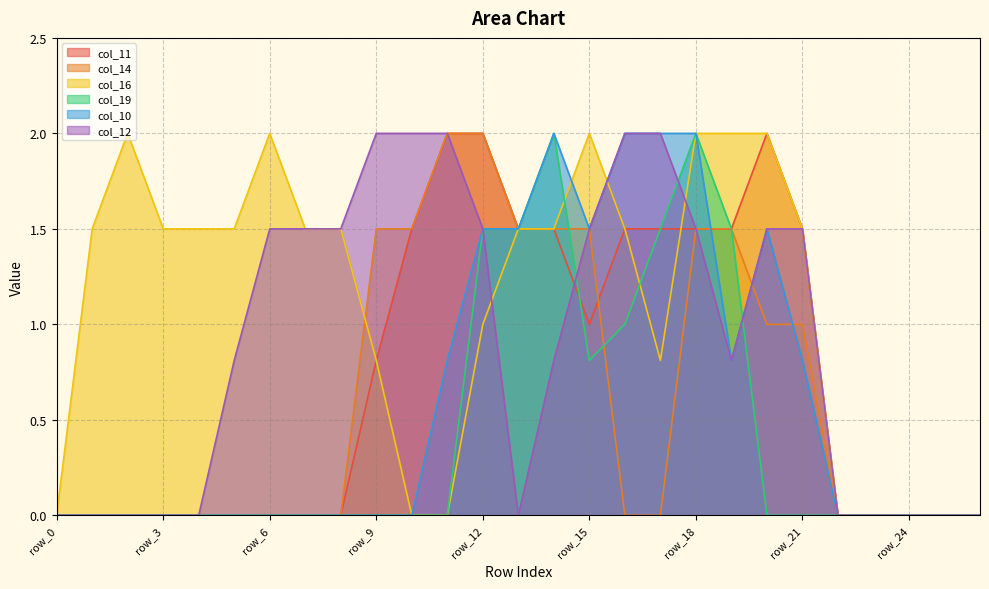

The value of col_11 at row_11 is 2.0. True or false?

True